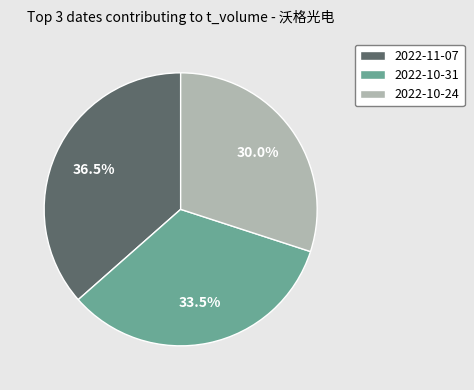

Is there a majority slice in this chart?

No